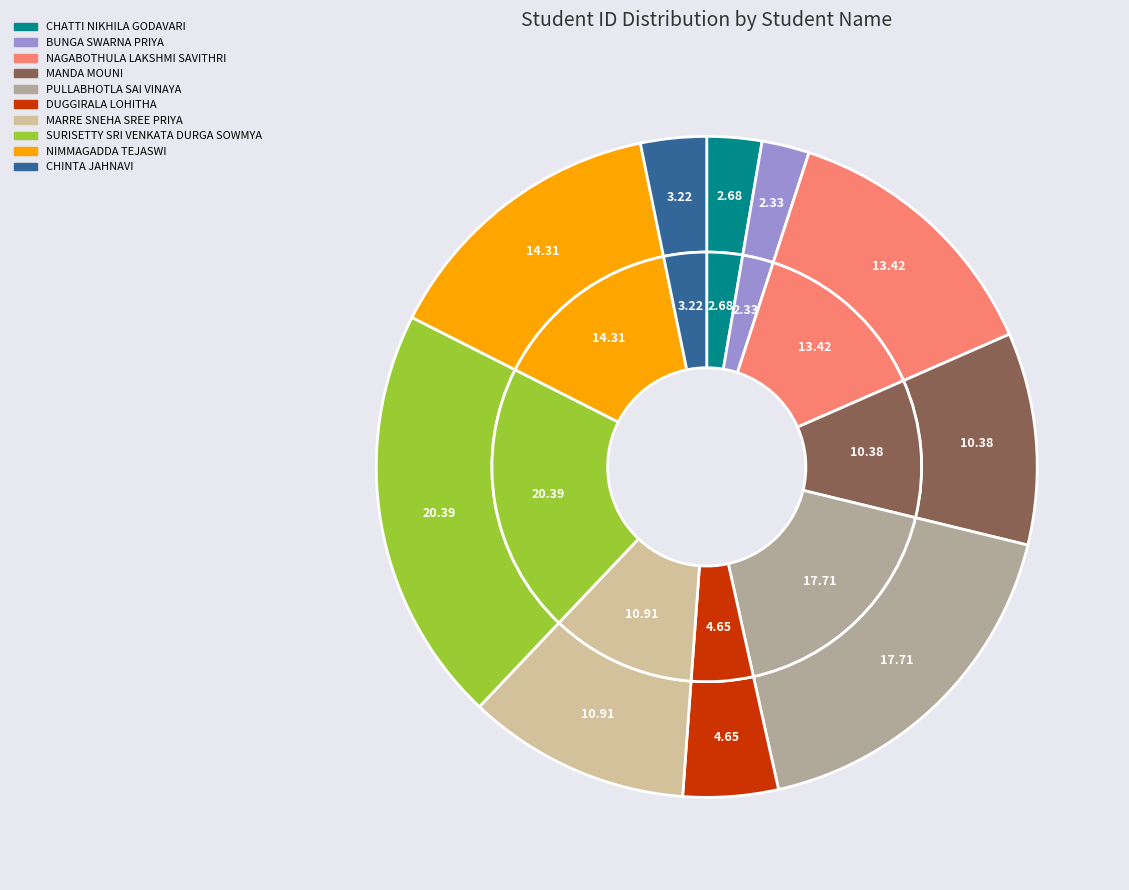

To the nearest percent, what is the average slice percentage?

10%